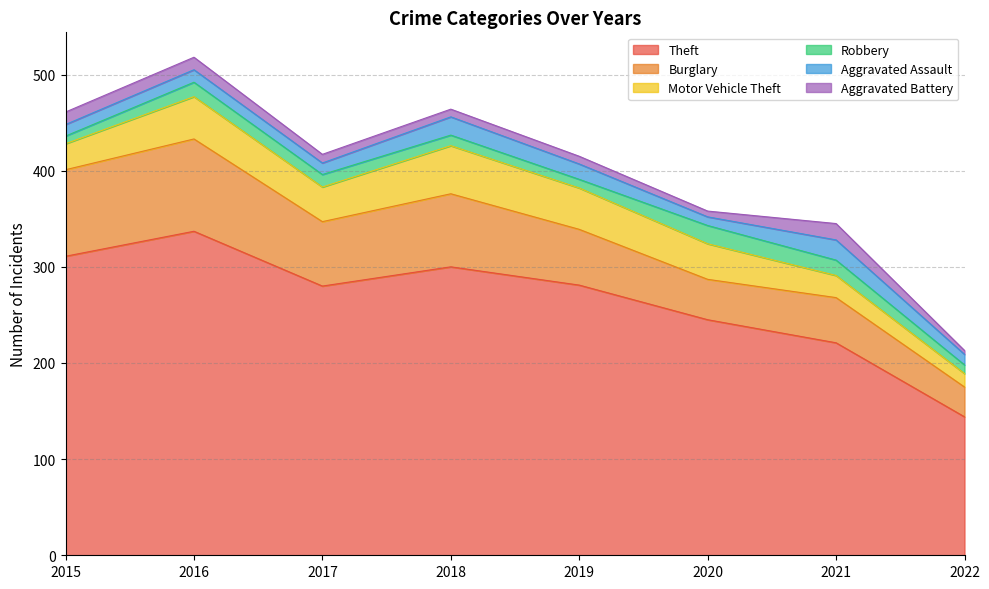

True or false: Aggravated Battery and Motor Vehicle Theft cross at least once.

False